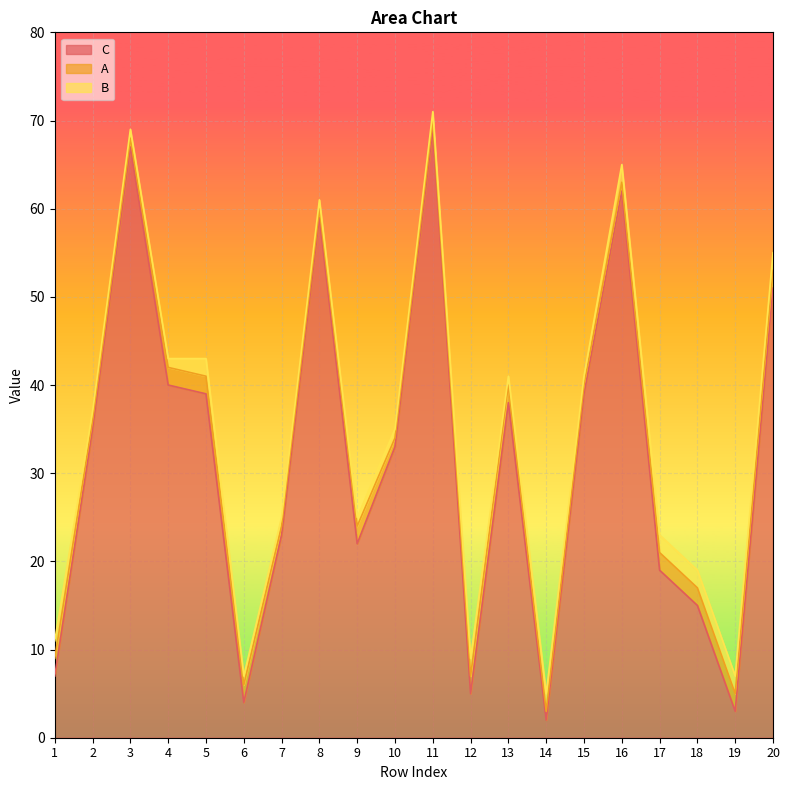

Is it true that B equals 3 at 14?

False